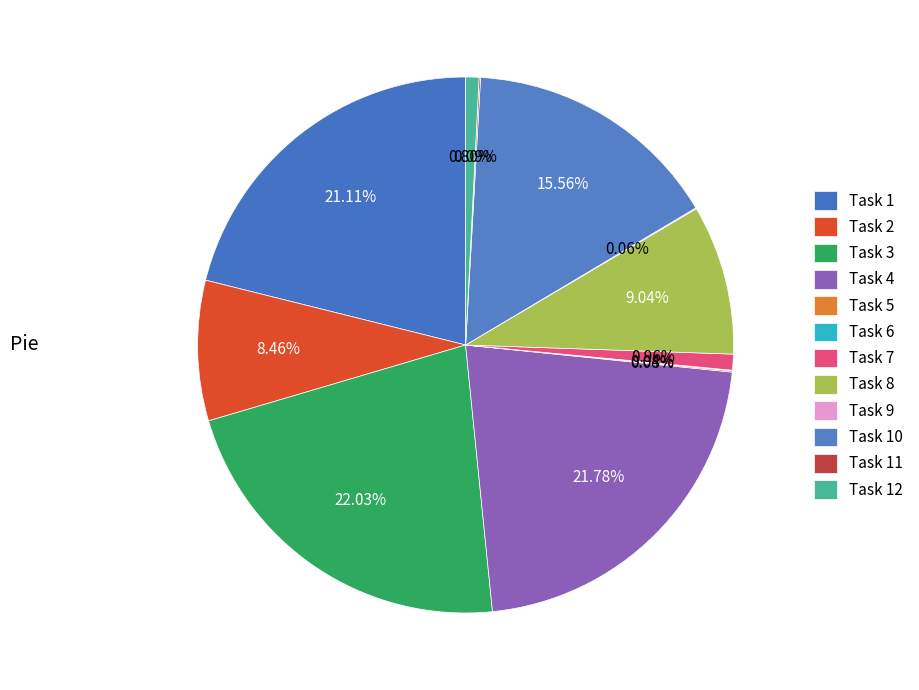

Which category has the smallest portion of the pie?

Task 6